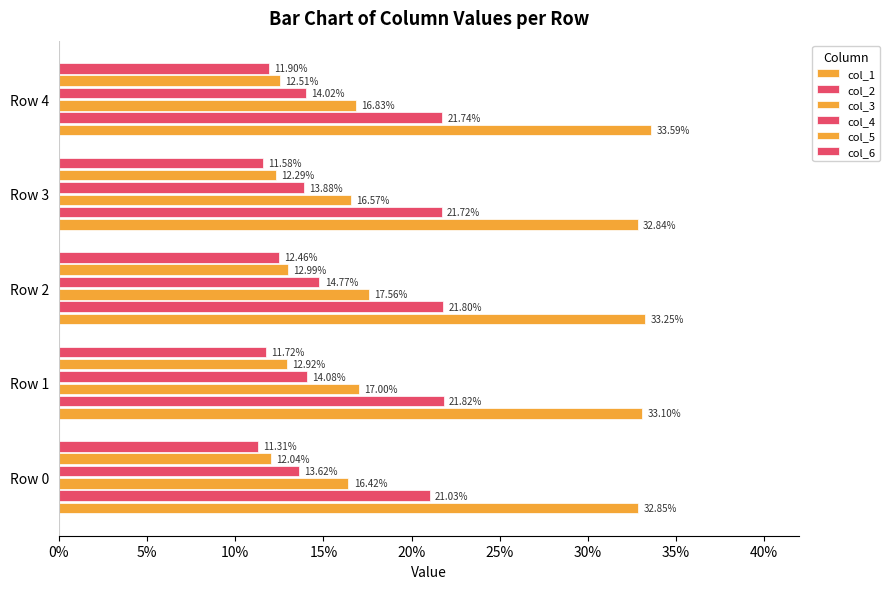

What is the sum of all col_6 values?

0.6